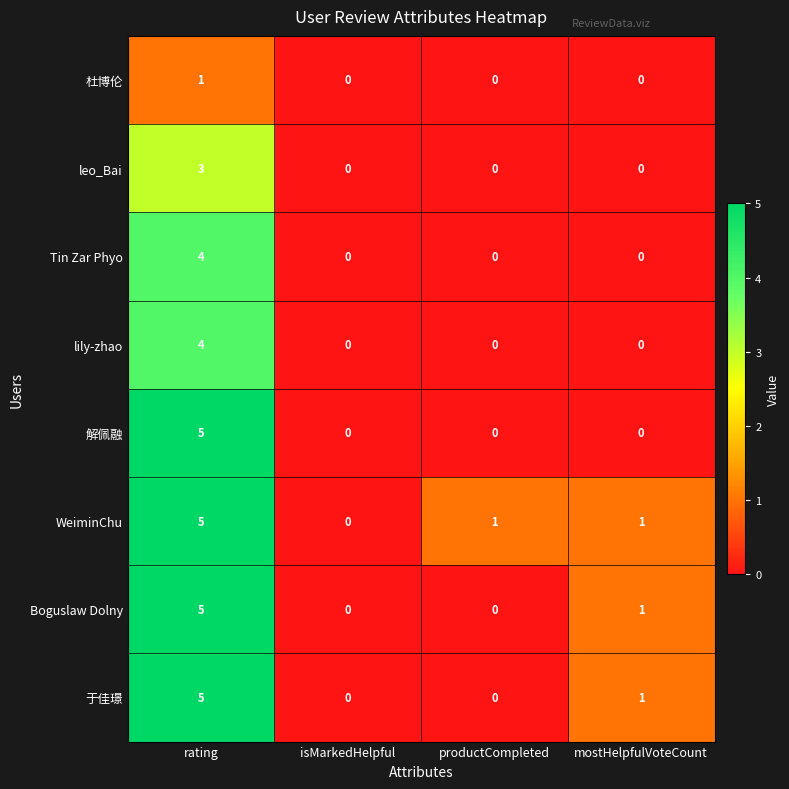

What value does the 于佳璟 series have at rating?

5